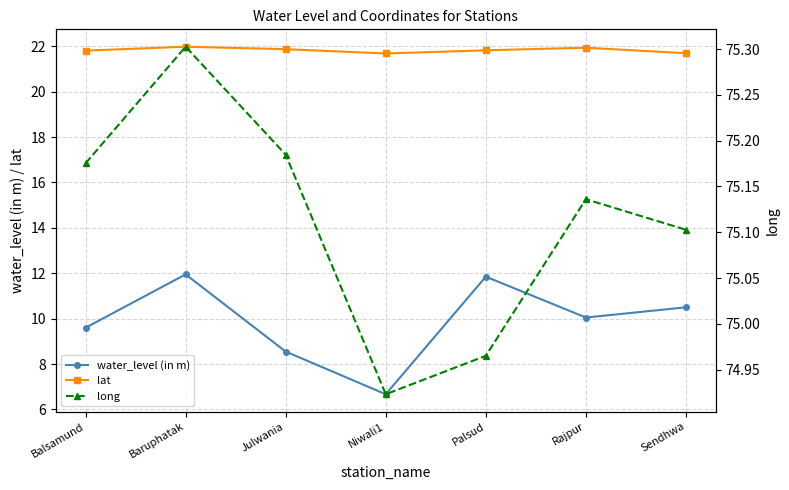

What is the label of the 7th point from the left?

Sendhwa